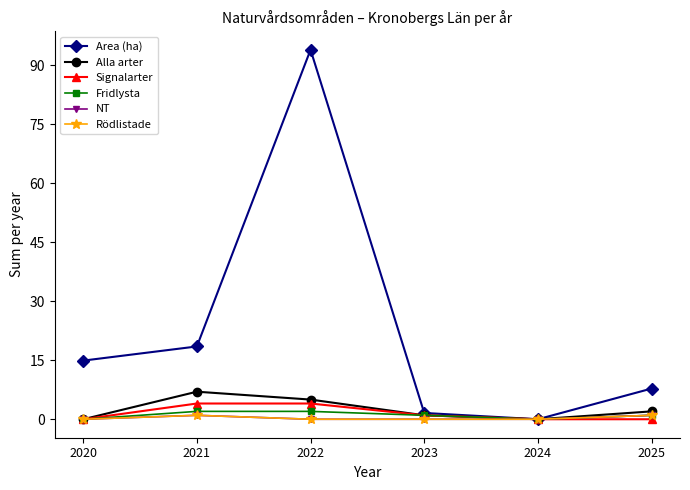

At which category does Rödlistade reach its first local peak?

2021